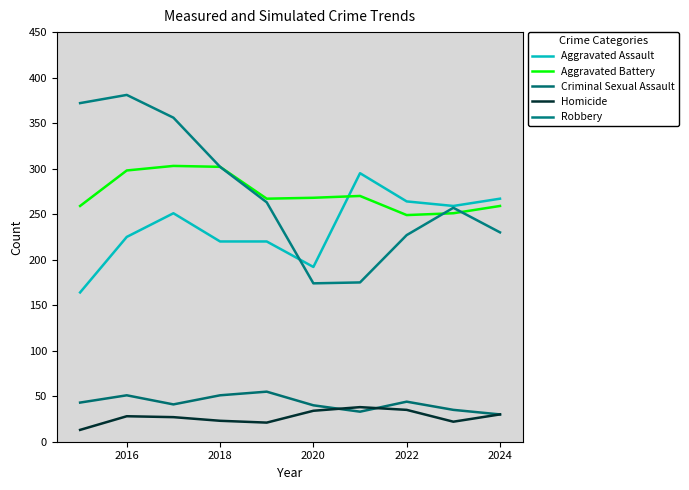

In Robbery, how many points are higher than both neighbors (excluding endpoints)?

2